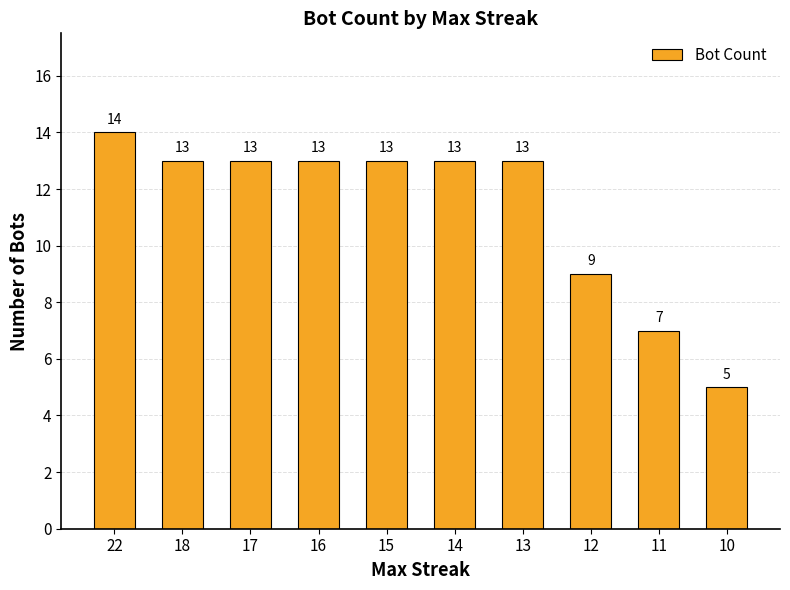

What value does the data have at 14?

13